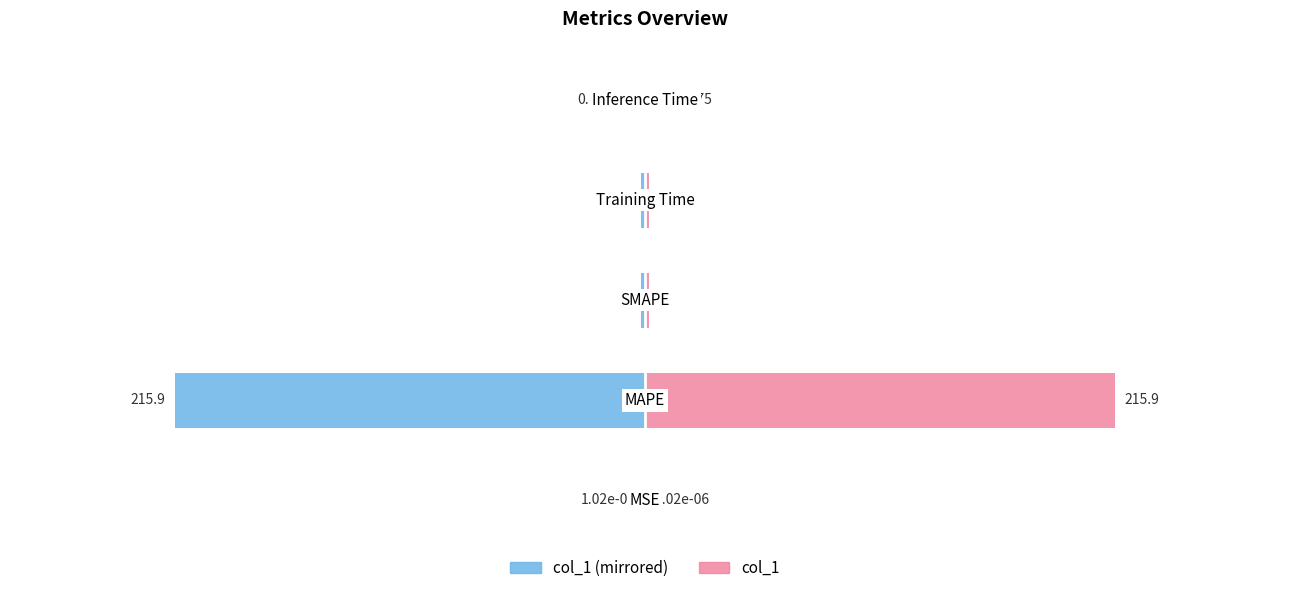

List the series in order of their overall mean, highest first.

col_1 (right), col_1 (left)